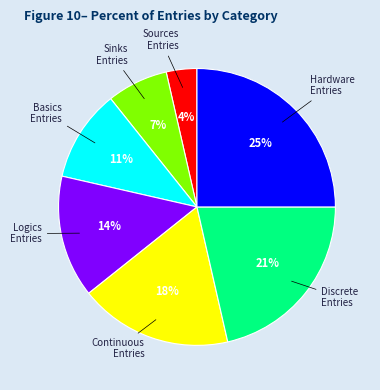

To the nearest percent, what is the average slice percentage?

14%